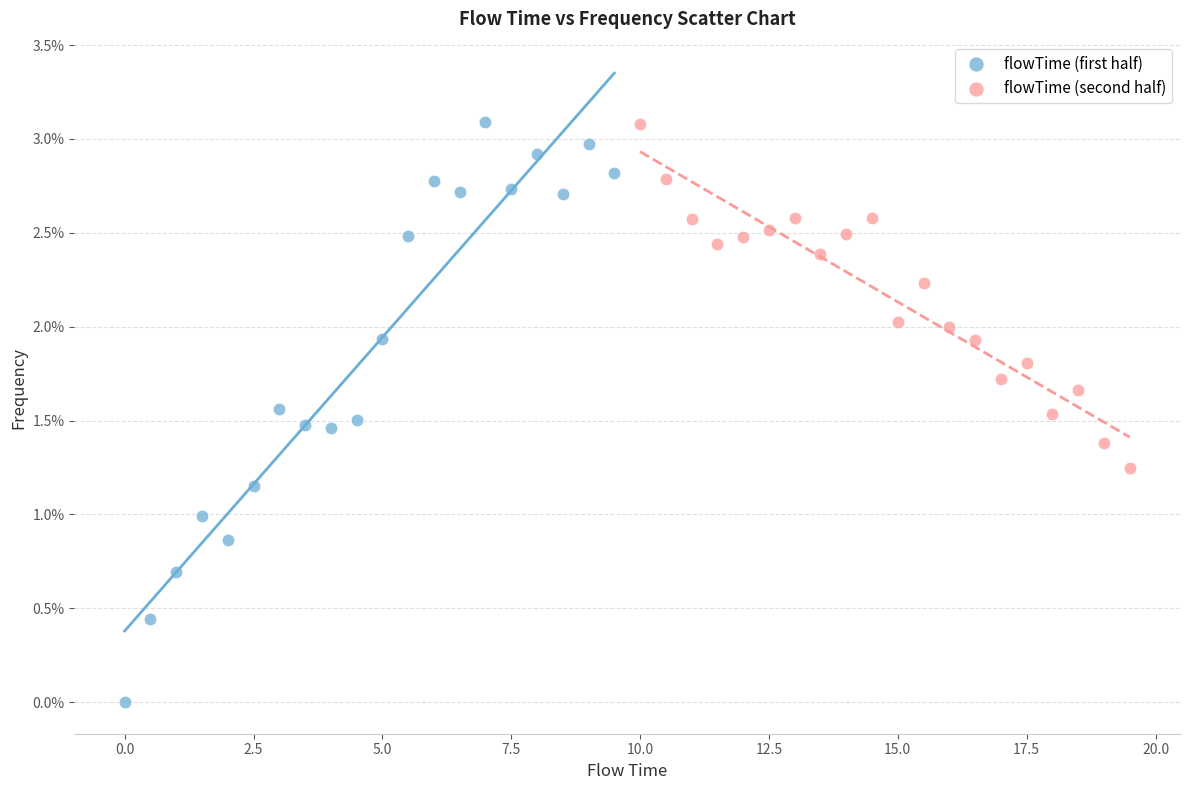

What are all the series names shown in the legend?

flowTime (first half), flowTime (second half)